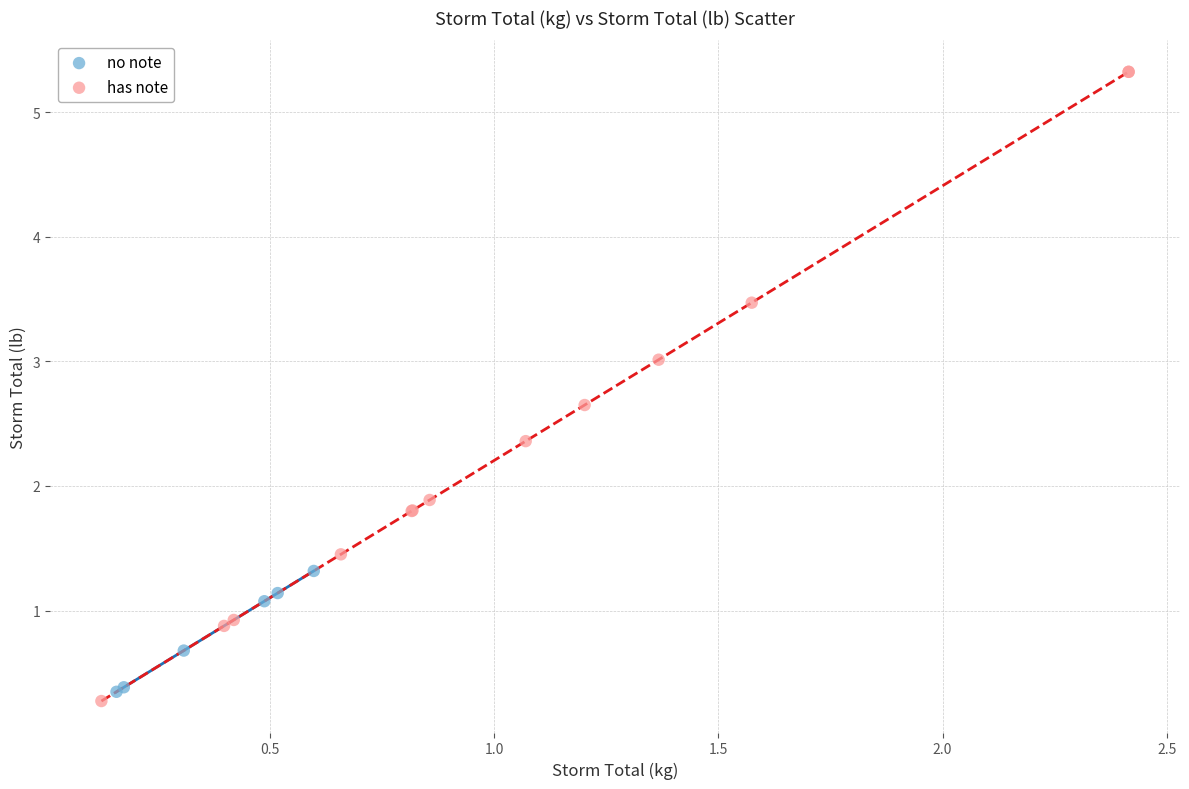

Which series contains the highest Y value?

has note